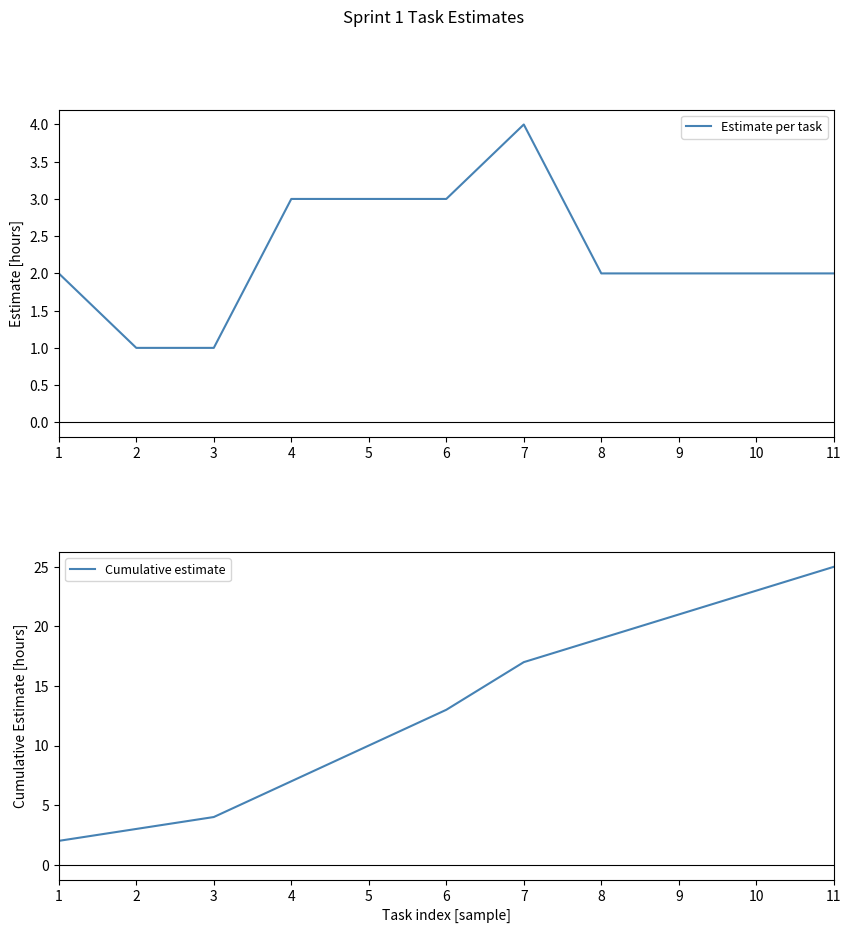

Rank the categories by Estimate per task value from lowest to highest.

2, 3, 1, 8, 9, 10, 11, 4, 5, 6, 7